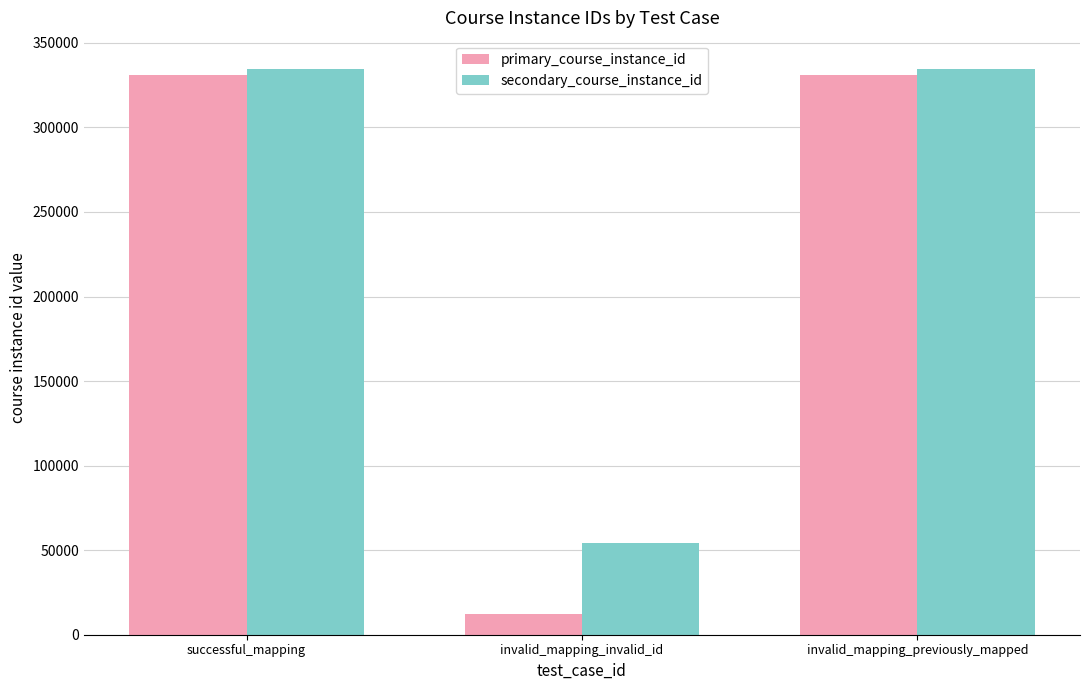

Reading left to right, transcribe all the data shown in this chart.

primary_course_instance_id: 331310	12345	331310
secondary_course_instance_id: 334593	54321	334593